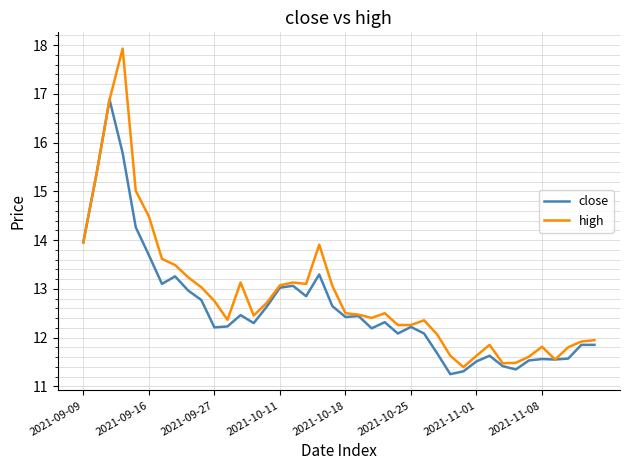

Which series has the largest range (max minus min)?

high